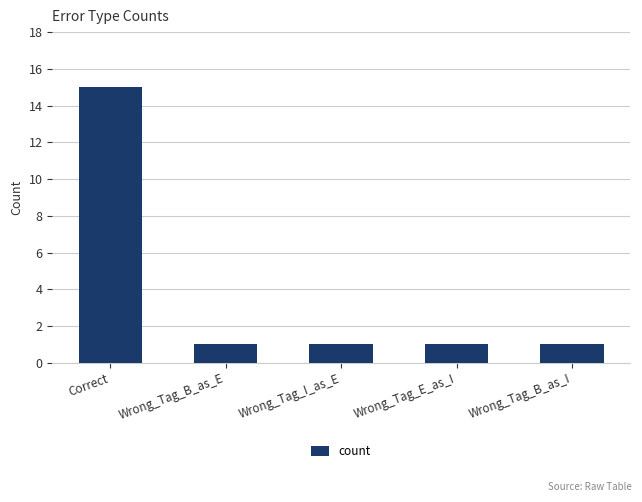

Read the value at Correct.

15